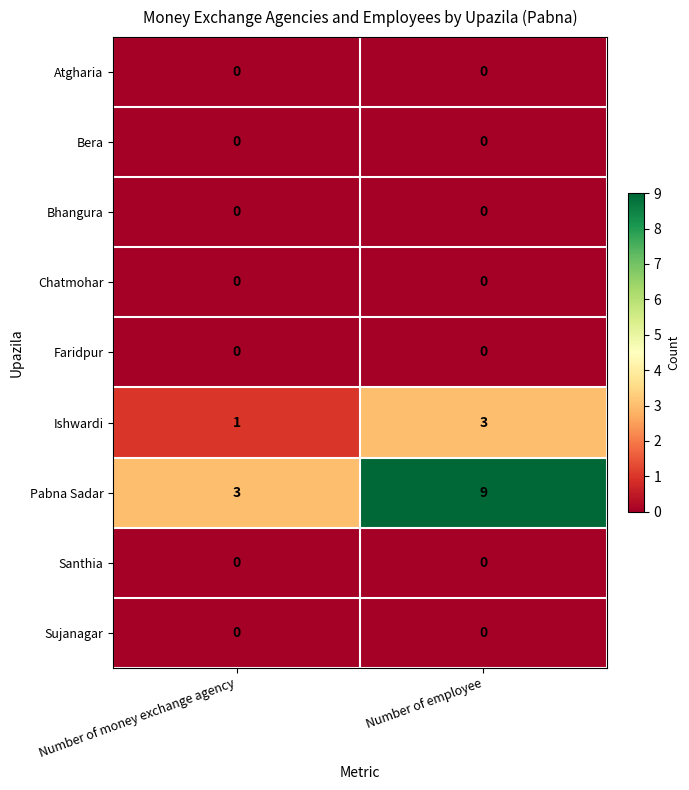

Which series has the widest spread of values?

Pabna Sadar